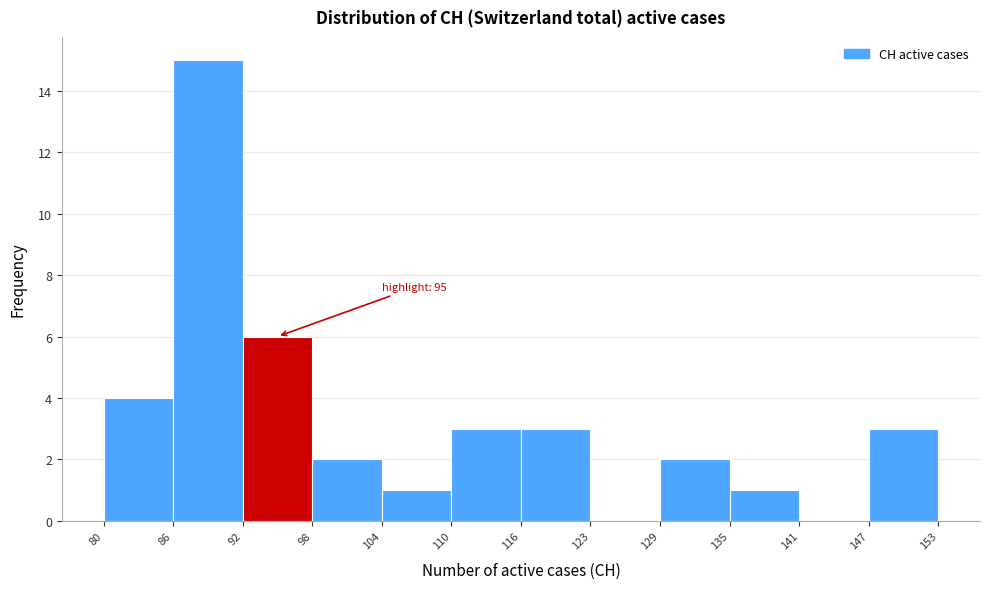

Over which range of the x-axis is the bar tallest?

86 to 92